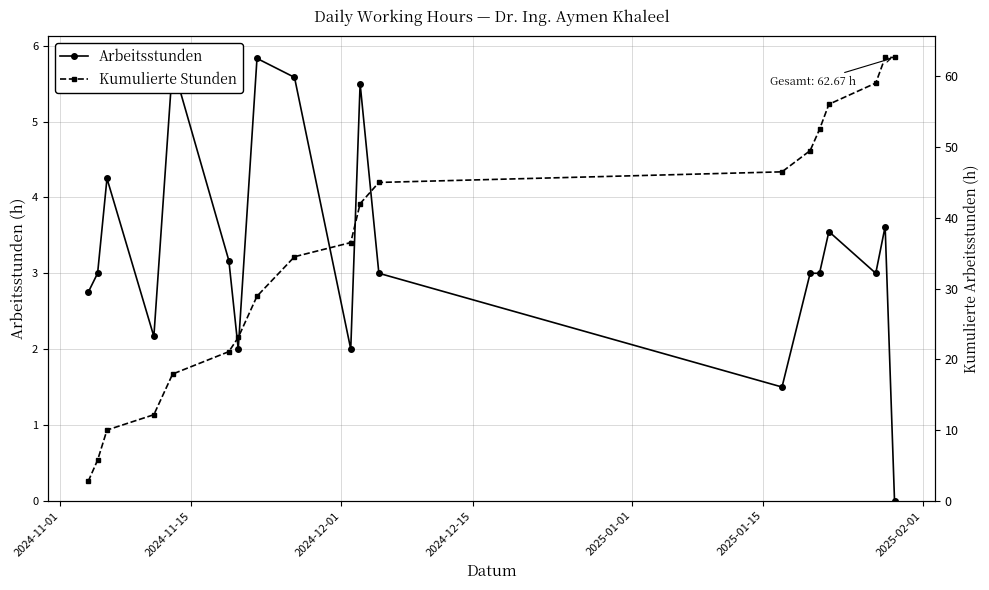

What is the sum of all Arbeitsstunden values?

62.7